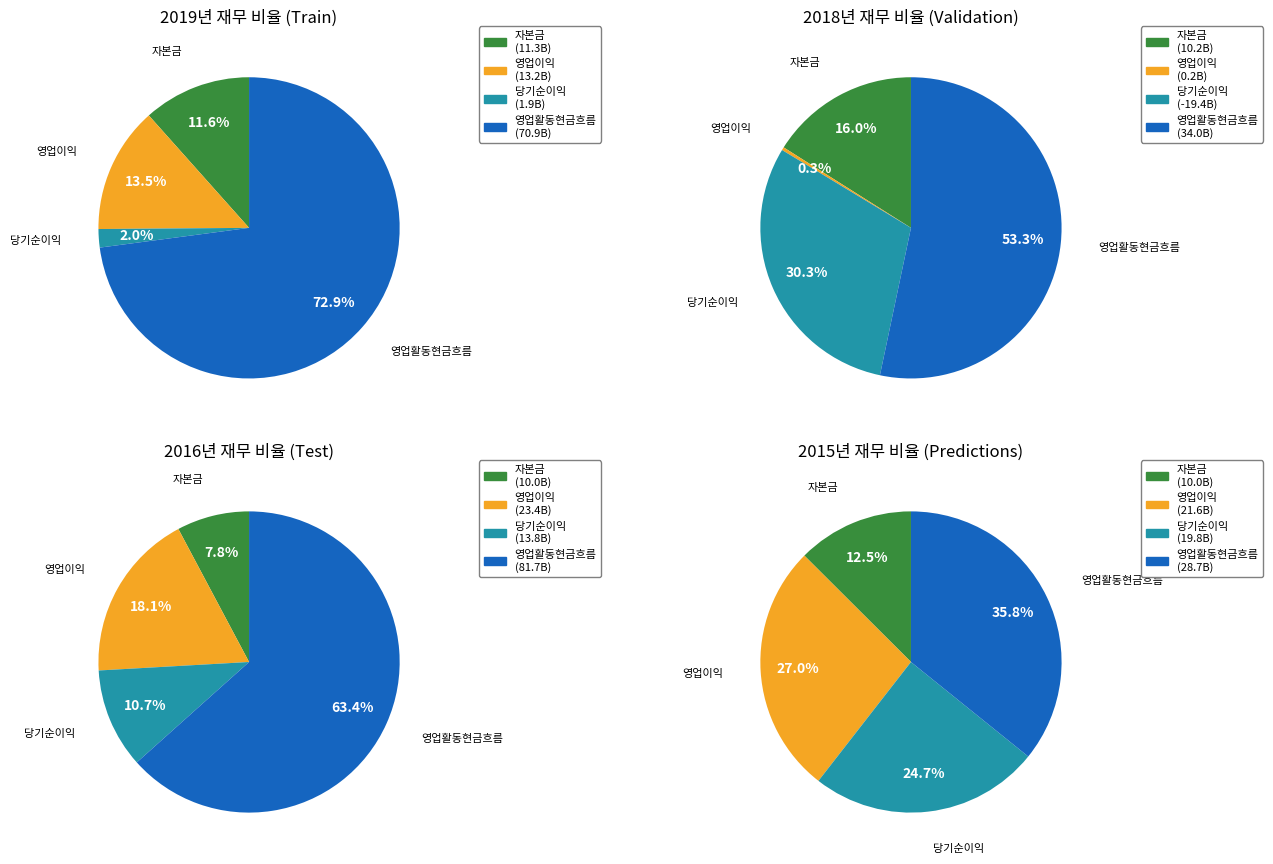

To the nearest percent, what percentage of the pie is 자본금?

12%